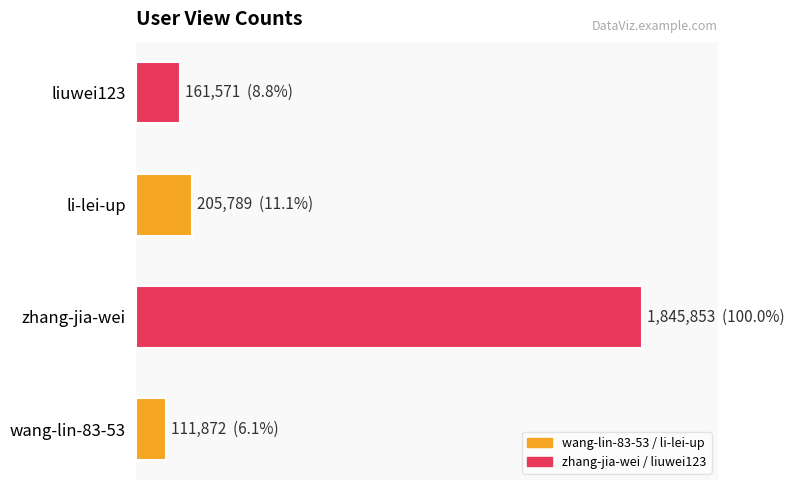

At which label is the value closest to 978862?

li-lei-up